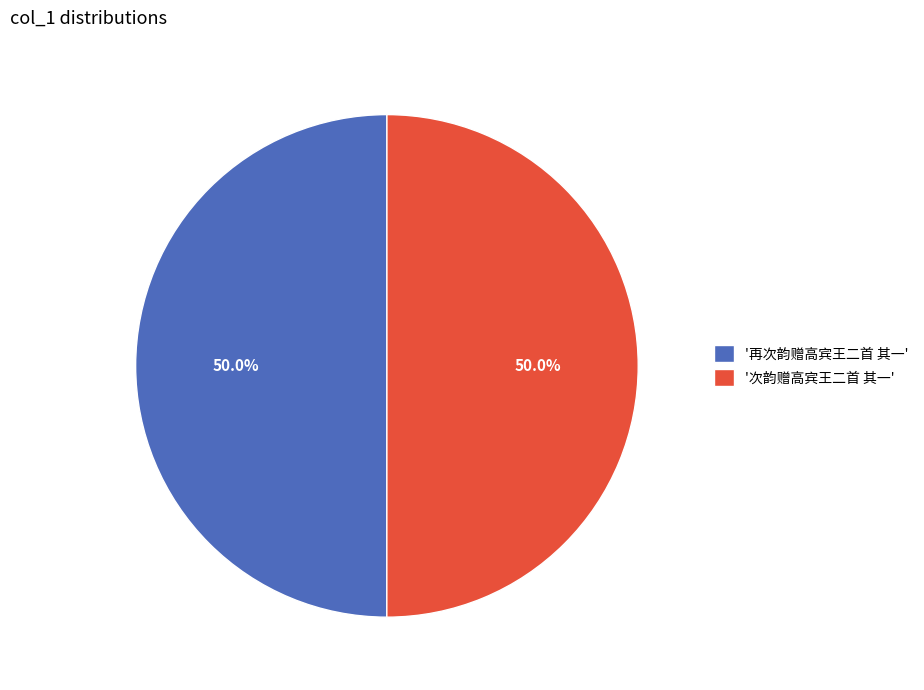

What is the ratio of the value at '次韵赠高宾王二首 其一' to the value at '再次韵赠高宾王二首 其一'?

1.0